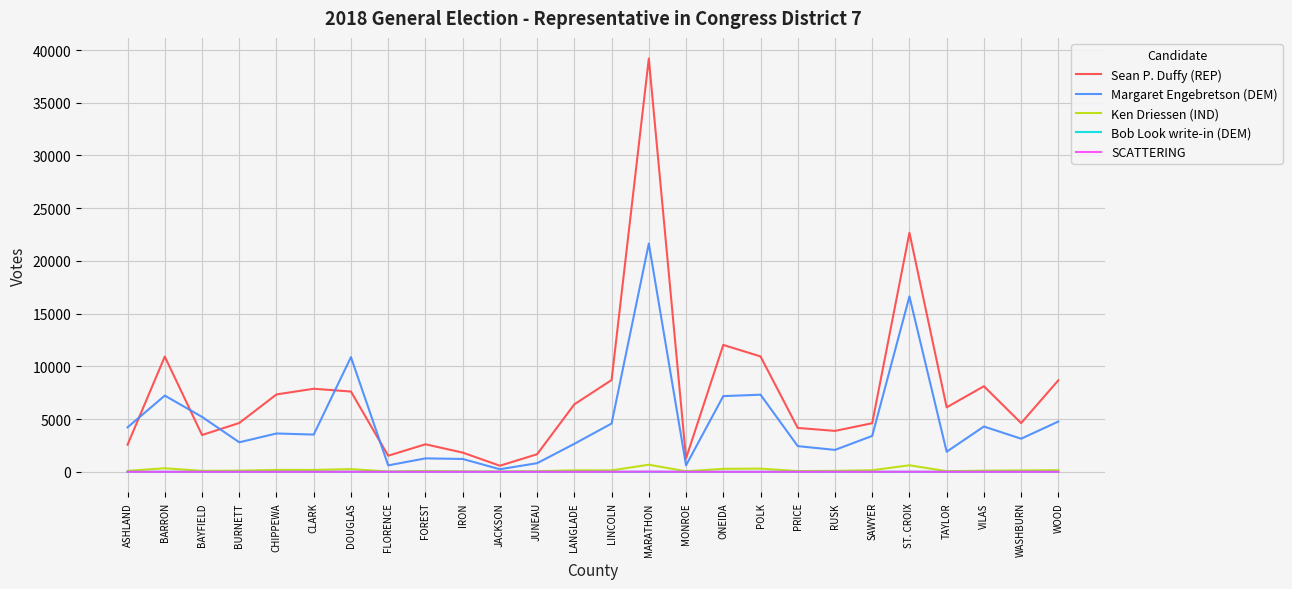

Is the value of Sean P. Duffy (REP) at SAWYER greater than the value of Ken Driessen (IND) at ONEIDA?

Yes